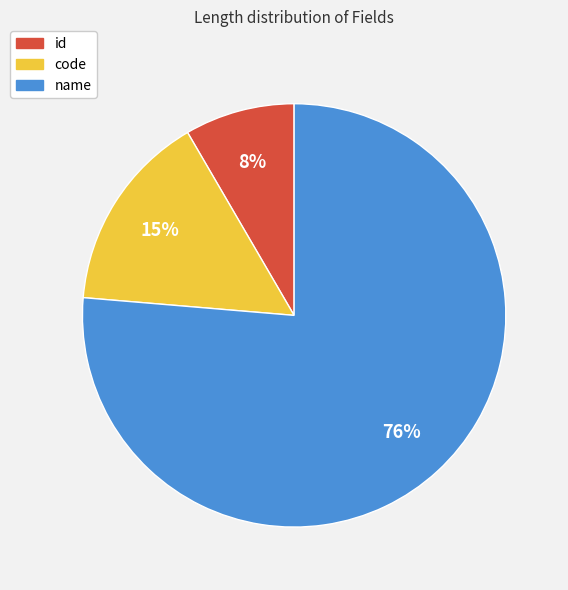

Combined, do code and name account for over 50%?

Yes